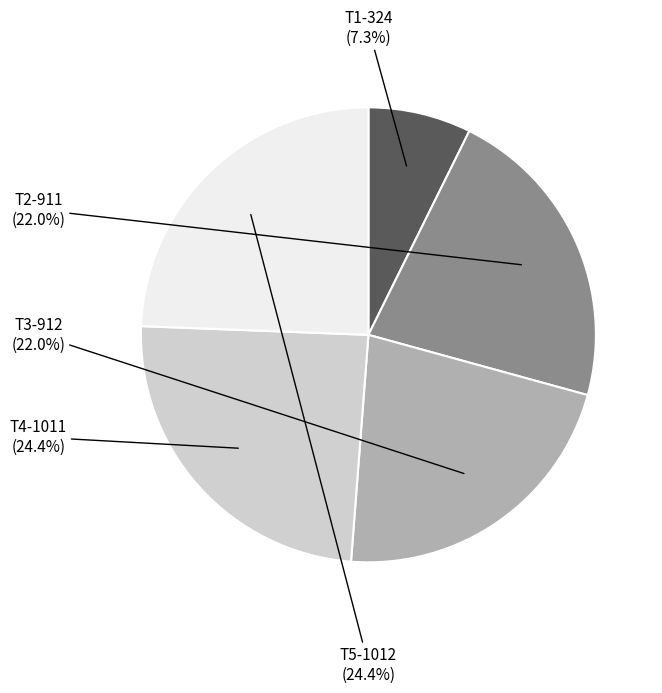

Does any single category account for the majority?

No